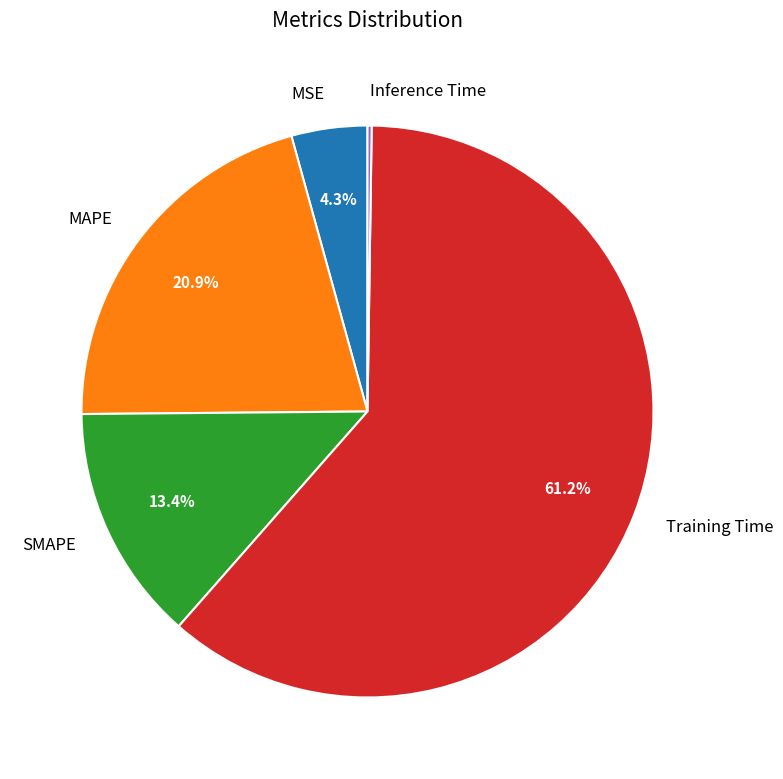

Approximately how many times larger is the value at Training Time compared to MAPE?

2.9